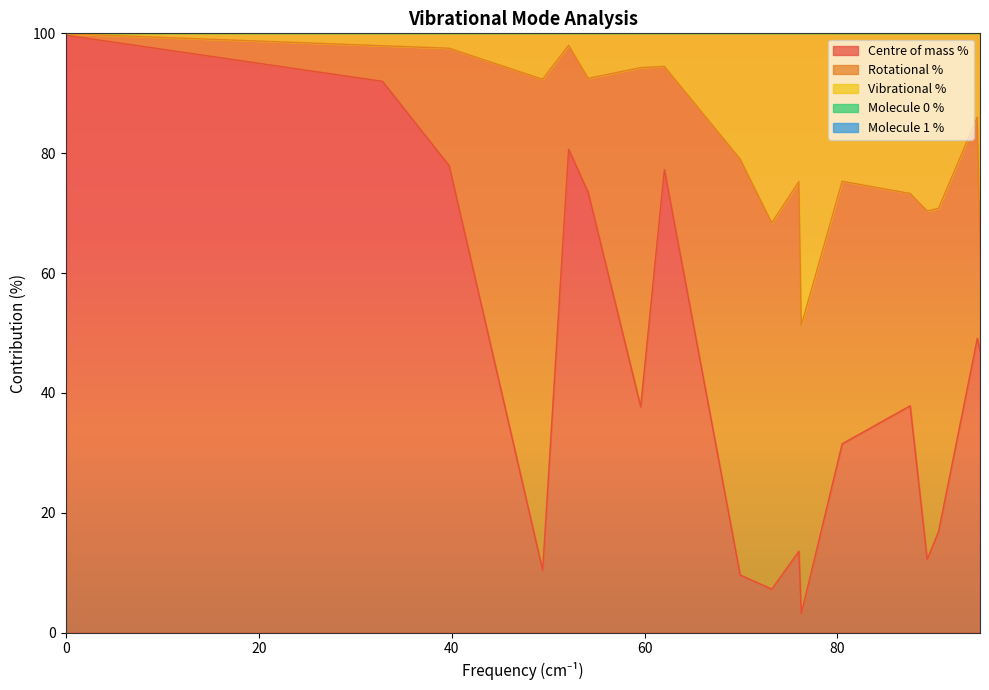

The Molecule 1 % series shows 74.9 at Mode 0. True or false?

False